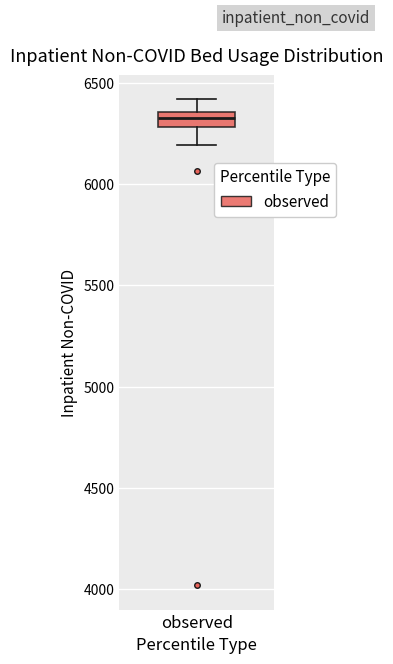

Where is the lower edge of the box for observed on the y-axis? The values are not printed on the chart, so give them approximately, as read against the axis.

6300